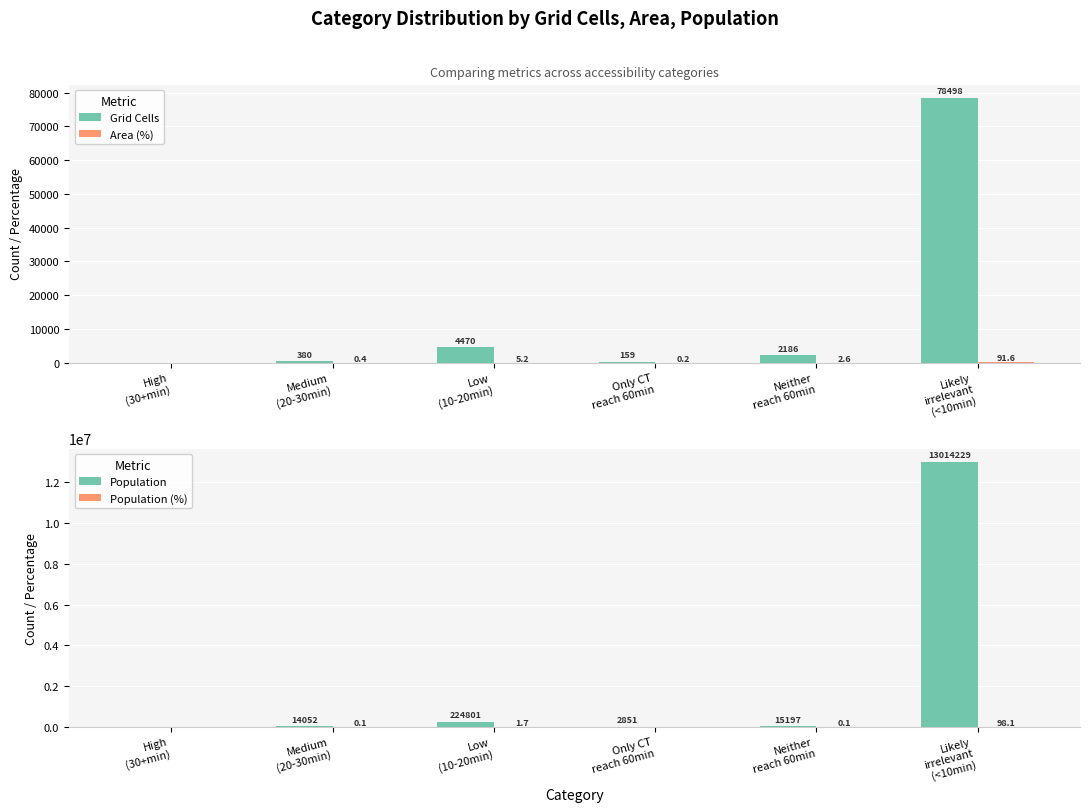

What is the spread (max minus min) of values at Neither
reach 60min?

15196.9